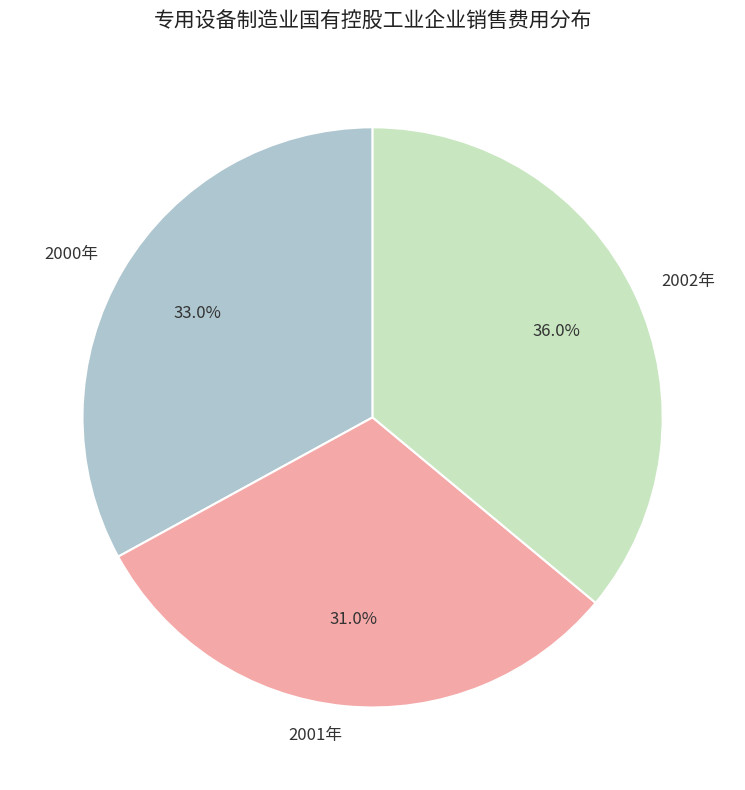

Is it true that 2000年 is 19% of the pie?

False